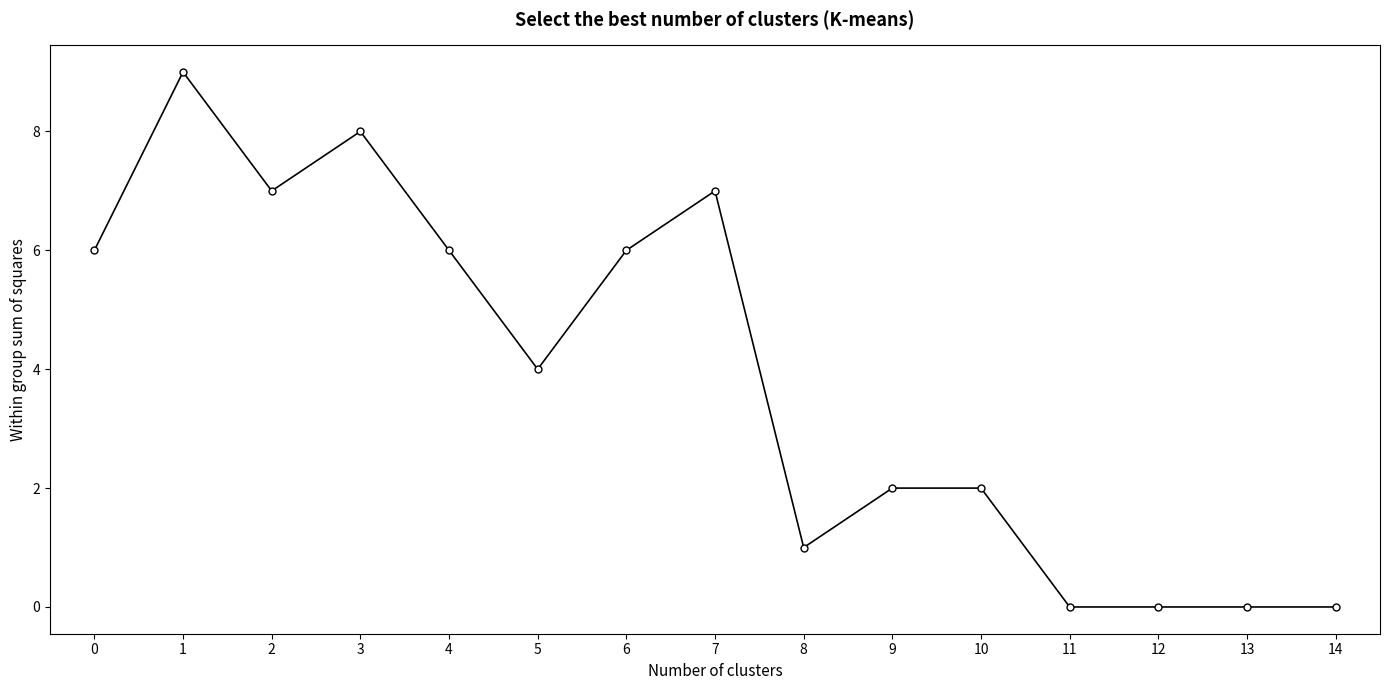

Count the number of categories in the chart.

15